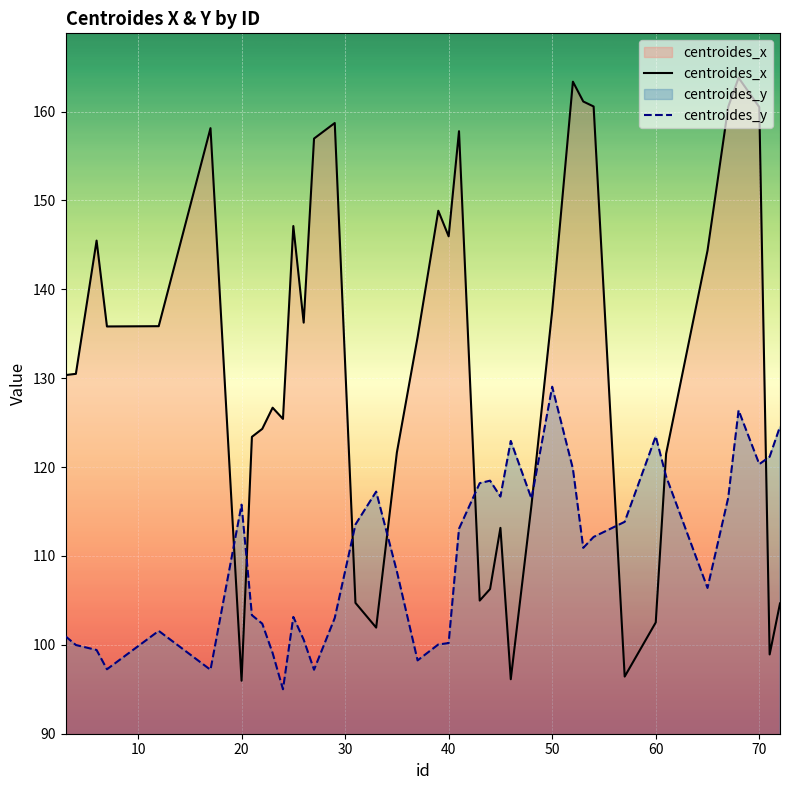

Rank the series by their average value, from lowest to highest.

centroides_y, centroides_x